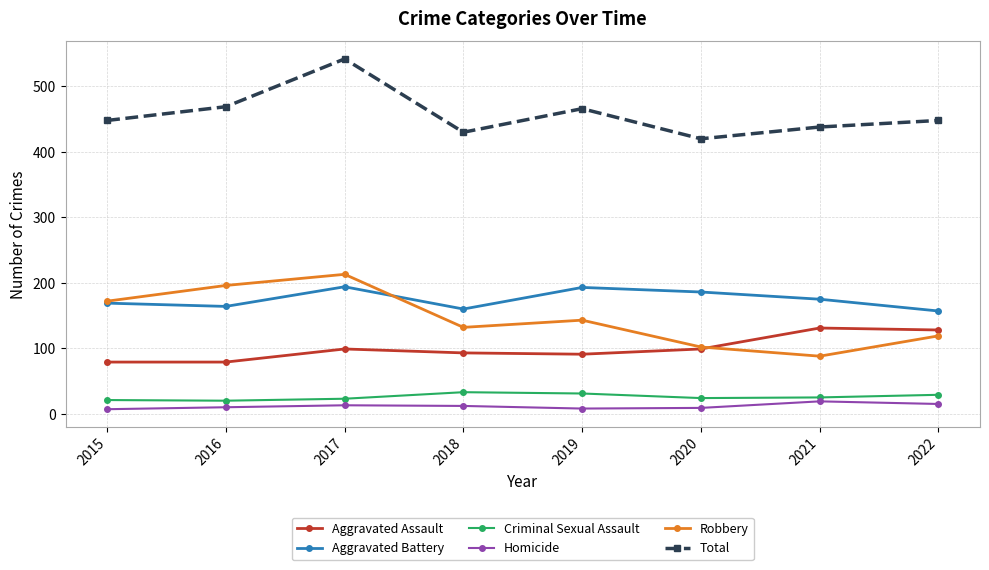

What is the maximum value for Robbery?

213